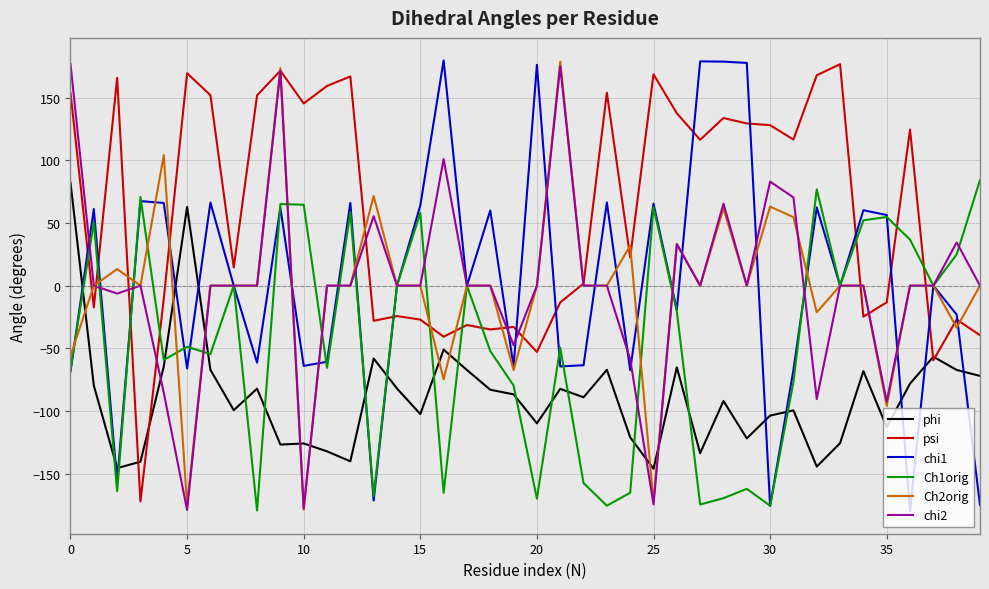

What is the minimum value for phi?

-146.1